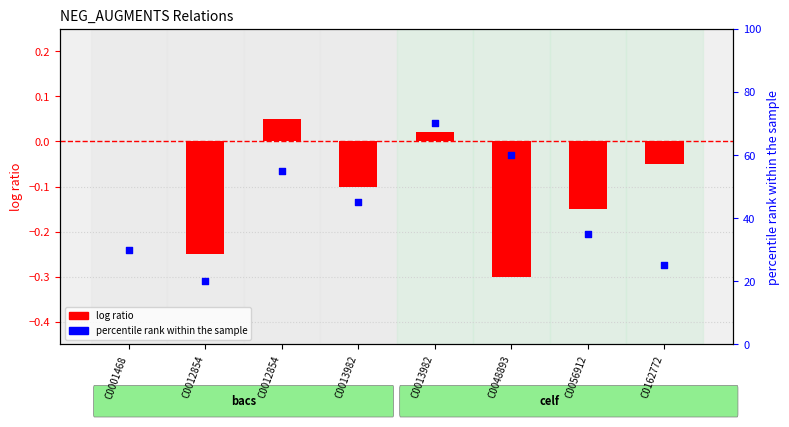

Is the value of percentile rank within the sample at C0013982 greater than the value of log ratio at C0162772?

Yes